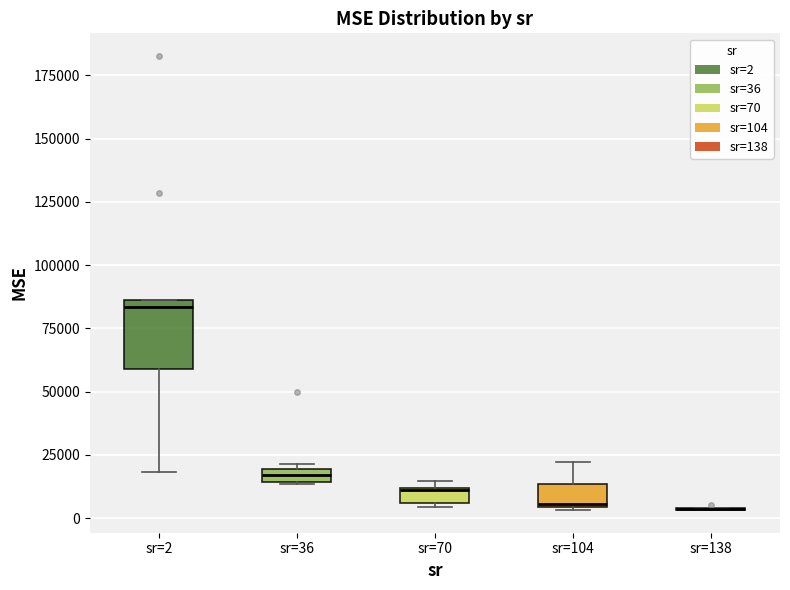

Where is the upper edge of the box for sr=70 on the y-axis? The values are not printed on the chart, so give them approximately, as read against the axis.

10000